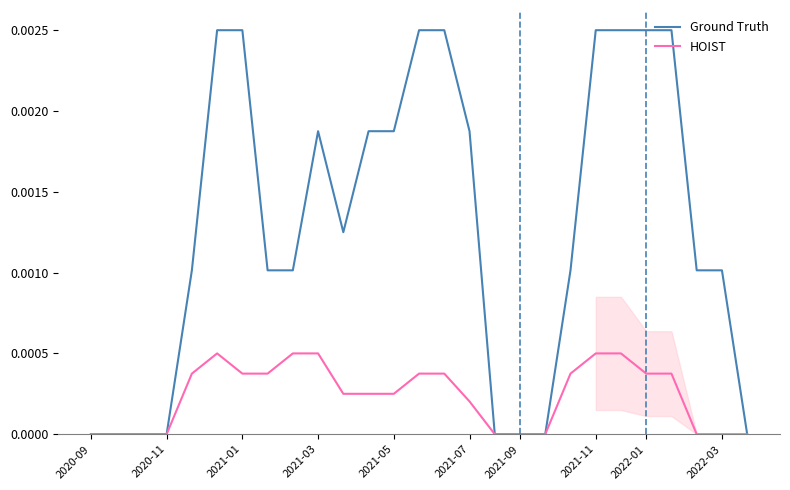

At which label does Ground Truth reach its minimum?

2020-09